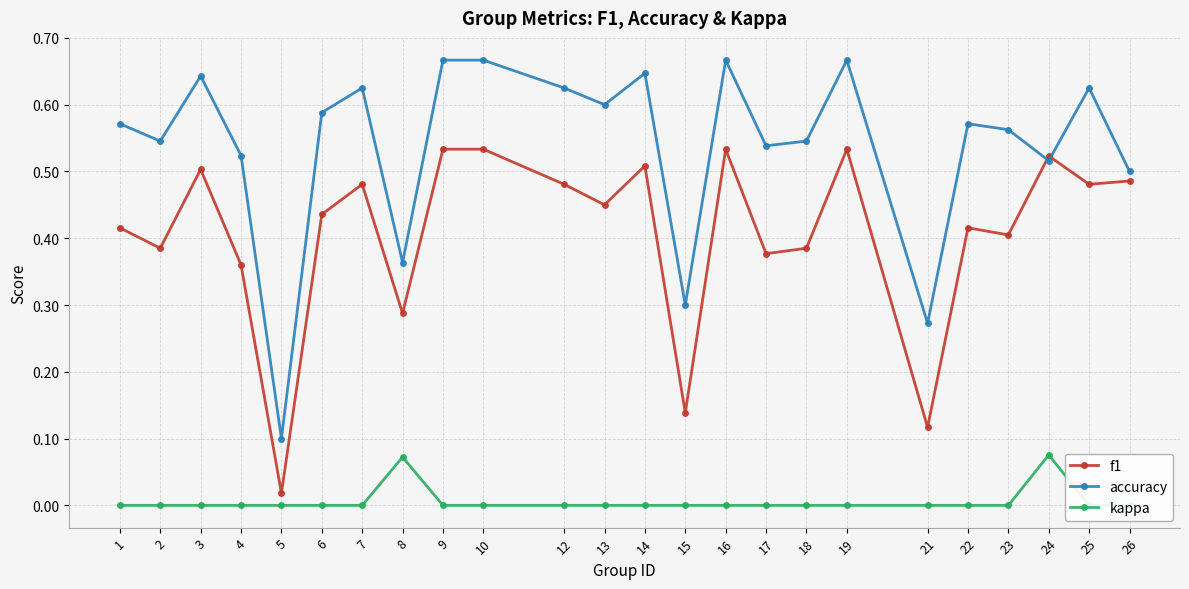

What are all the series names shown in the legend?

f1, accuracy, kappa